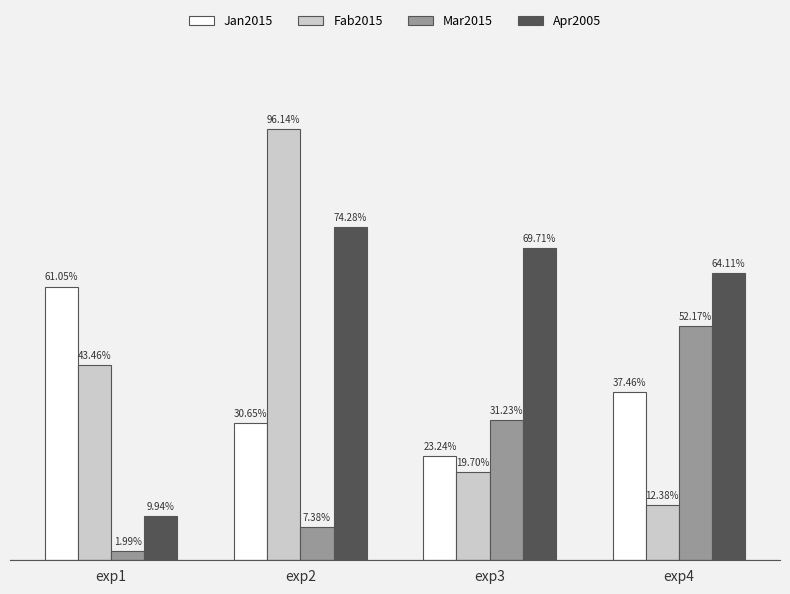

Which category has the lowest value across all series?

exp1